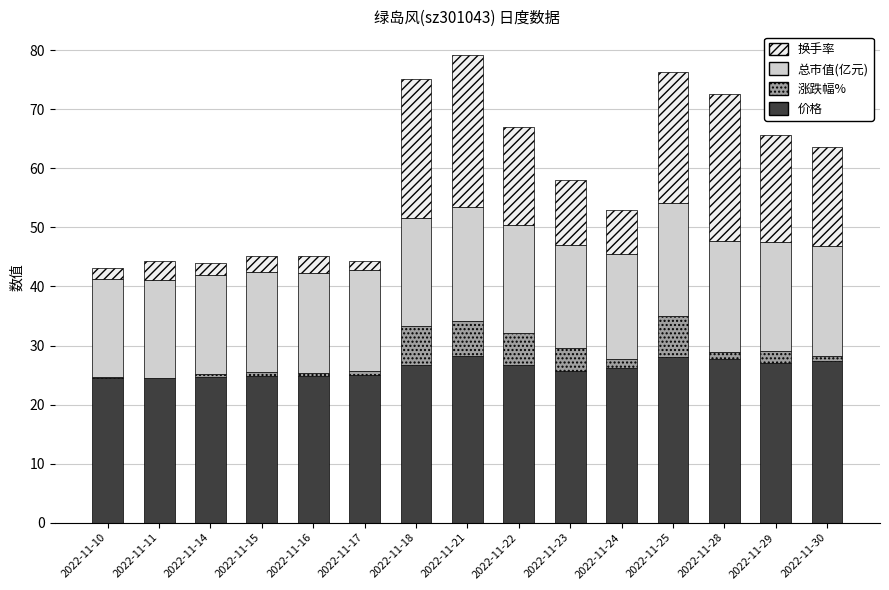

The 价格 series shows 27.3 at 2022-11-30. True or false?

True